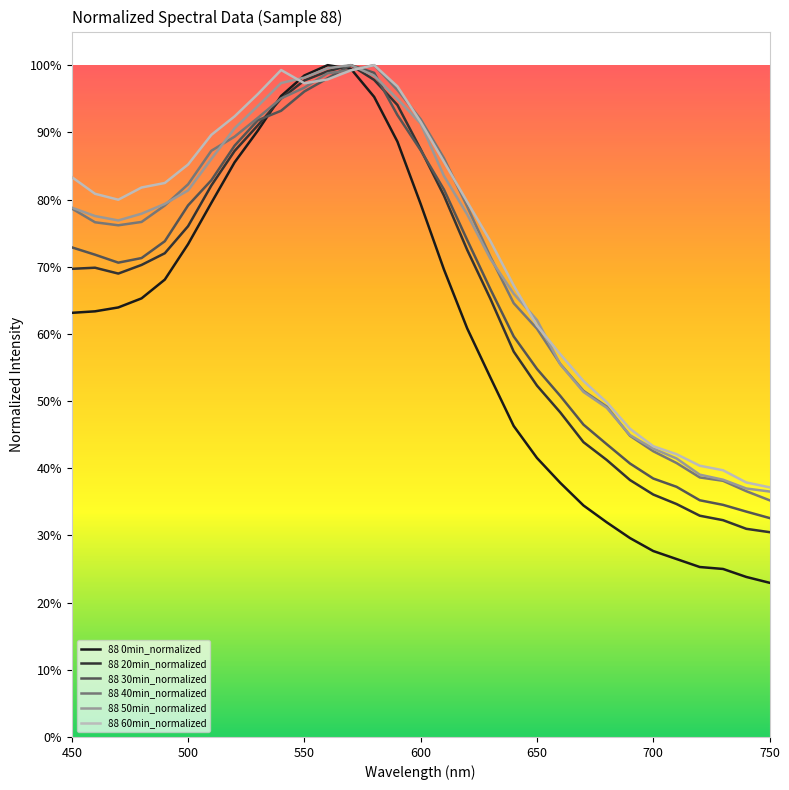

Does the chart have visible grid lines?

No